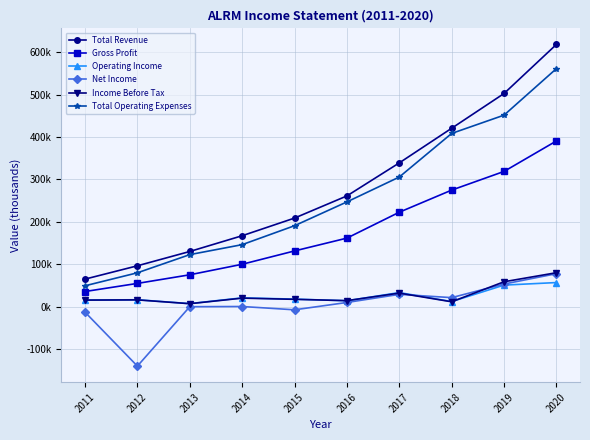

At which label is Operating Income closest to 32200?

2017